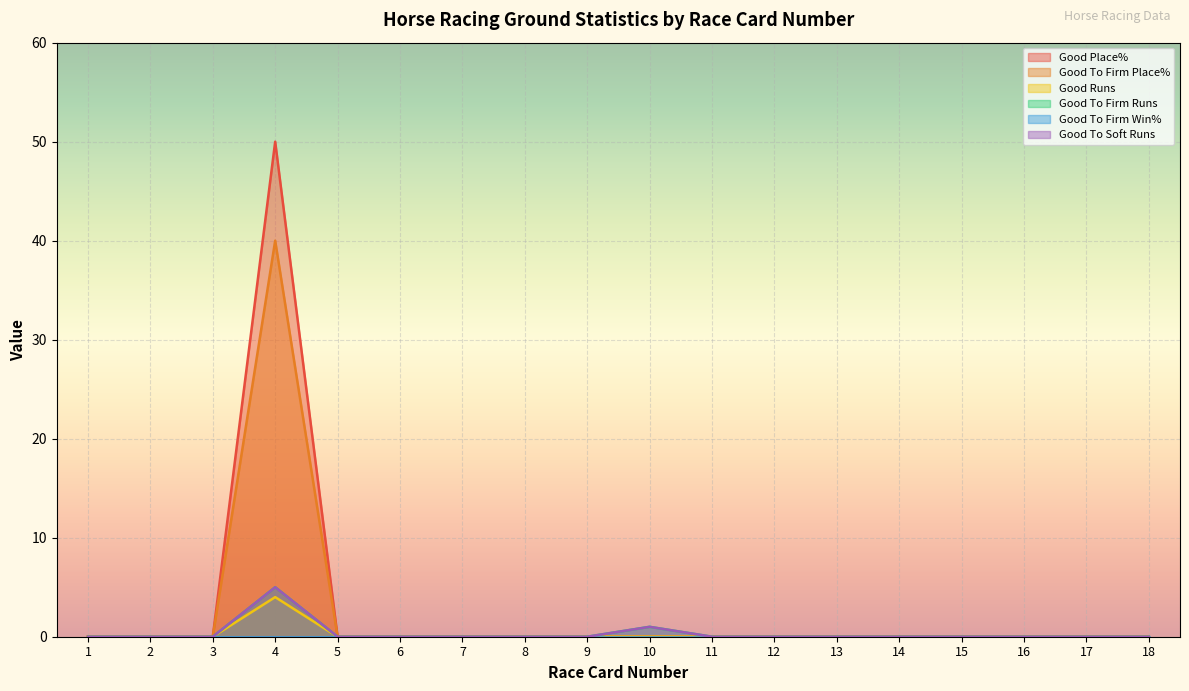

Between 13 and 14, which series saw the biggest shift?

Good Place%